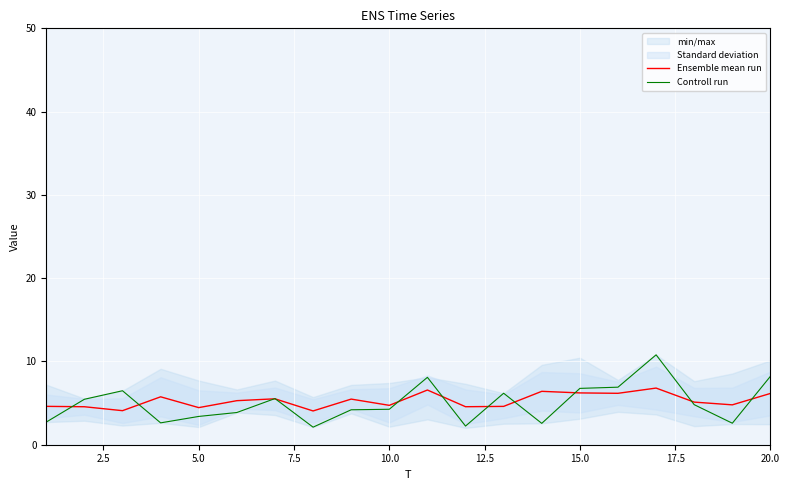

Is it true that Ensemble mean run equals 6.2 at 15.0?

True